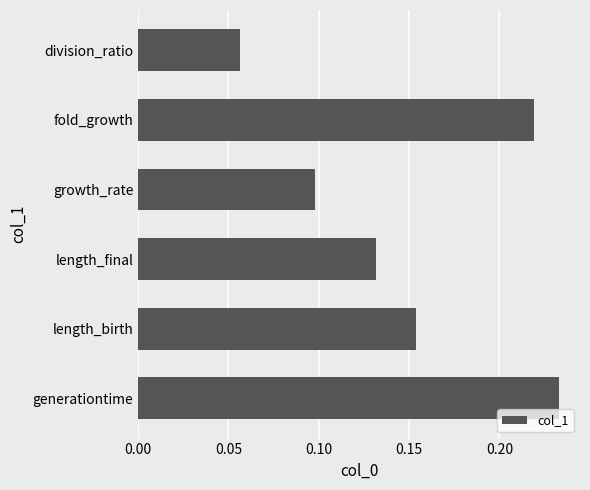

Which category has the lowest value across all series?

division_ratio